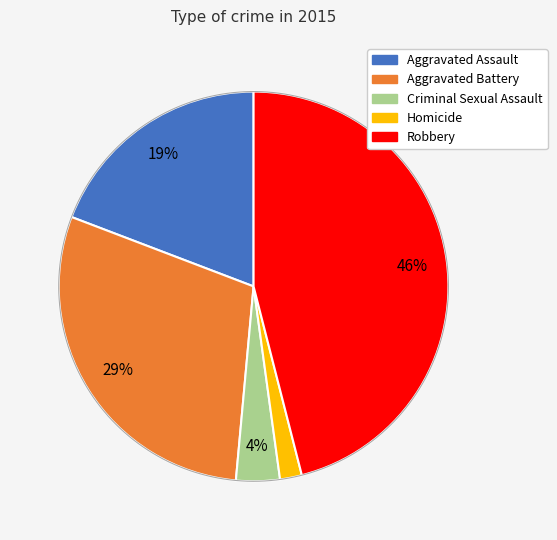

What percentage is the Aggravated Battery slice, to the nearest percent?

29%